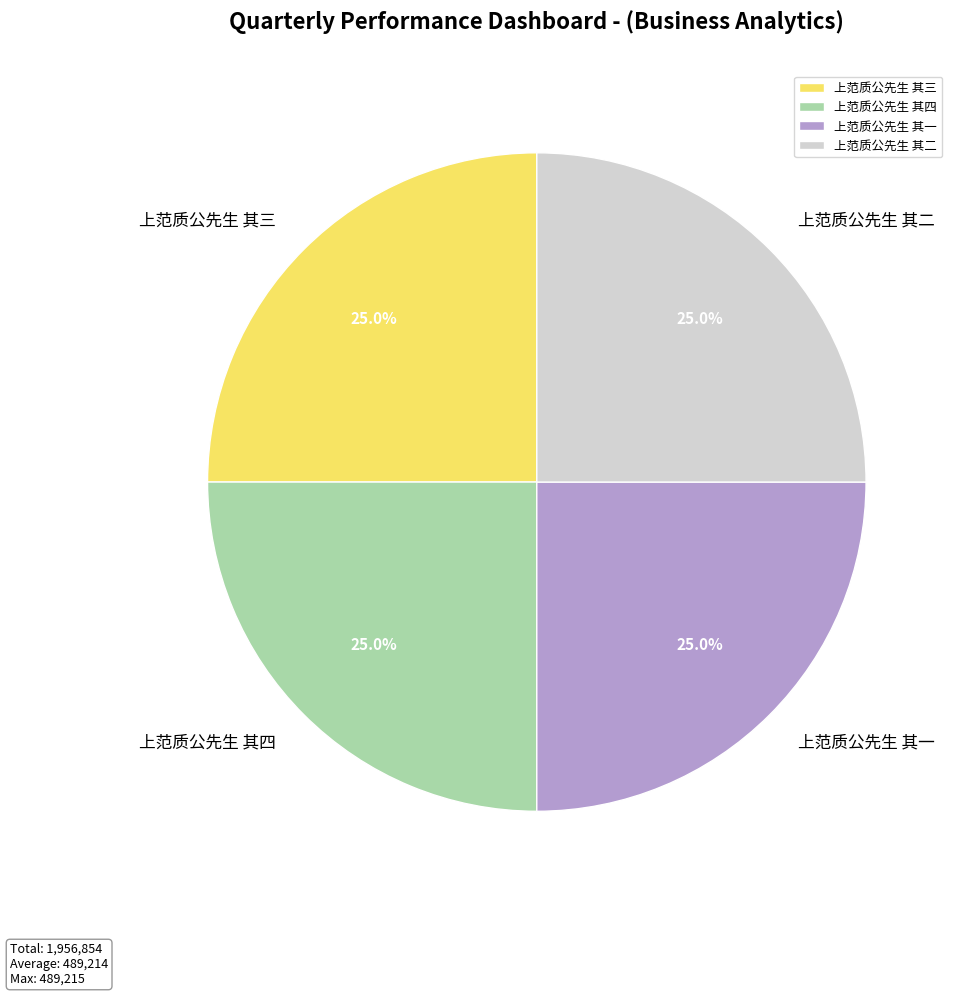

How many slices are in this pie chart?

4